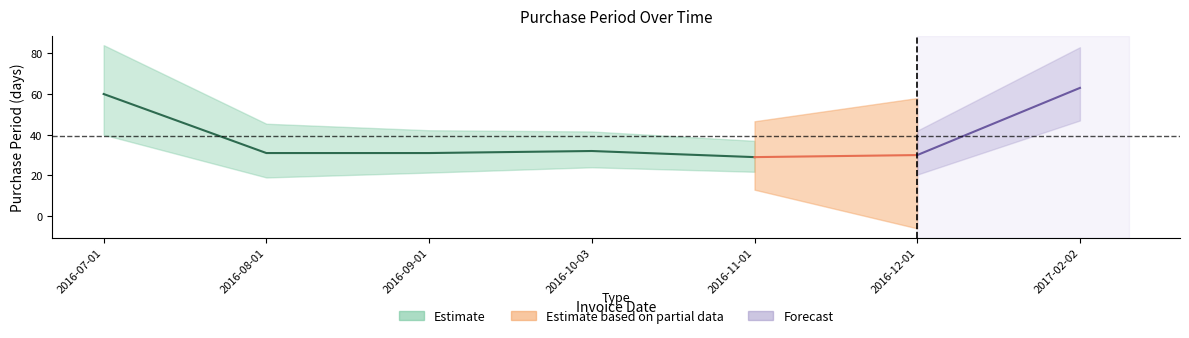

Reading left to right, extract all data points from this chart.

2016-07-01=60	2016-08-01=31	2016-09-01=31	2016-10-03=32	2016-11-01=29	2016-12-01=30	2017-02-02=63